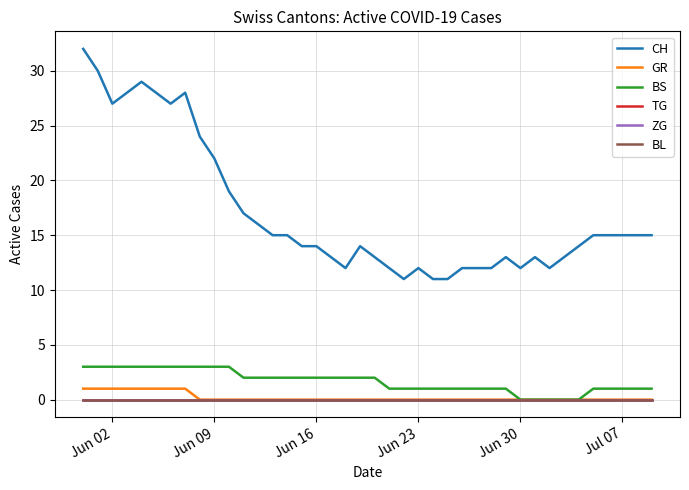

Reading left to right, list all the values displayed in this chart.

CH: 32	30	27	28	29	28	27	28	24	22	19	17	16	15	15	14	14	13	12	14	13	12	11	12	11	11	12	12	12	13	12	13	12	13	14	15	15	15	15	15
GR: 1	1	1	1	1	1	1	1	0	0	0	0	0	0	0	0	0	0	0	0	0	0	0	0	0	0	0	0	0	0	0	0	0	0	0	0	0	0	0	0
BS: 3	3	3	3	3	3	3	3	3	3	3	2	2	2	2	2	2	2	2	2	2	1	1	1	1	1	1	1	1	1	0	0	0	0	0	1	1	1	1	1
TG: 0	0	0	0	0	0	0	0	0	0	0	0	0	0	0	0	0	0	0	0	0	0	0	0	0	0	0	0	0	0	0	0	0	0	0	0	0	0	0	0
ZG: 0	0	0	0	0	0	0	0	0	0	0	0	0	0	0	0	0	0	0	0	0	0	0	0	0	0	0	0	0	0	0	0	0	0	0	0	0	0	0	0
BL: 0	0	0	0	0	0	0	0	0	0	0	0	0	0	0	0	0	0	0	0	0	0	0	0	0	0	0	0	0	0	0	0	0	0	0	0	0	0	0	0